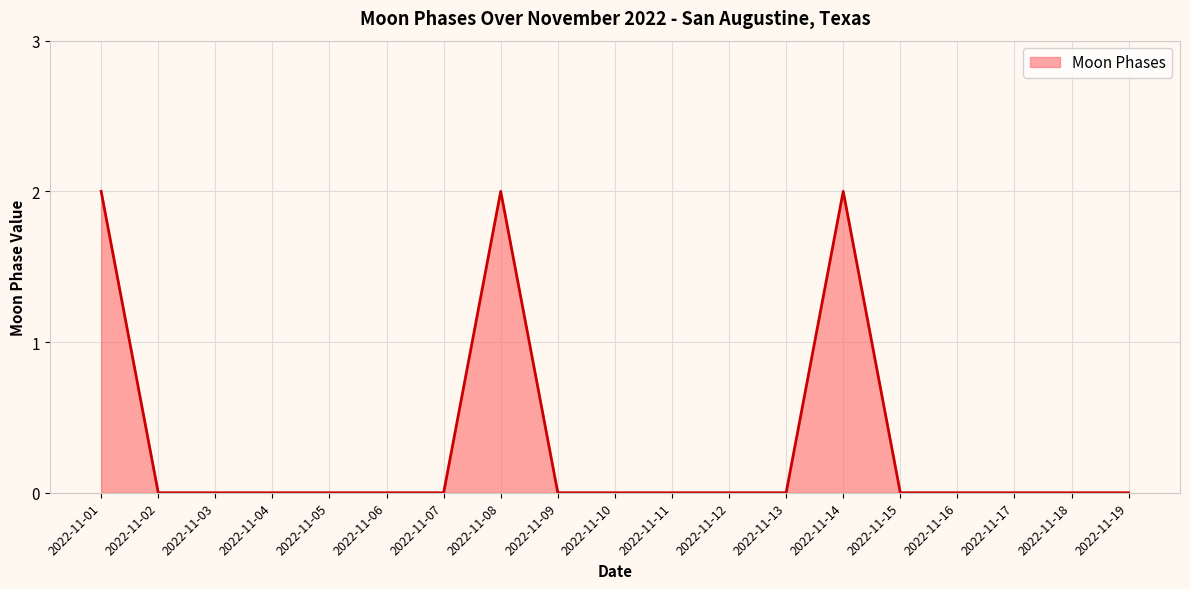

Is it true that the value at 2022-11-09 is 0?

True